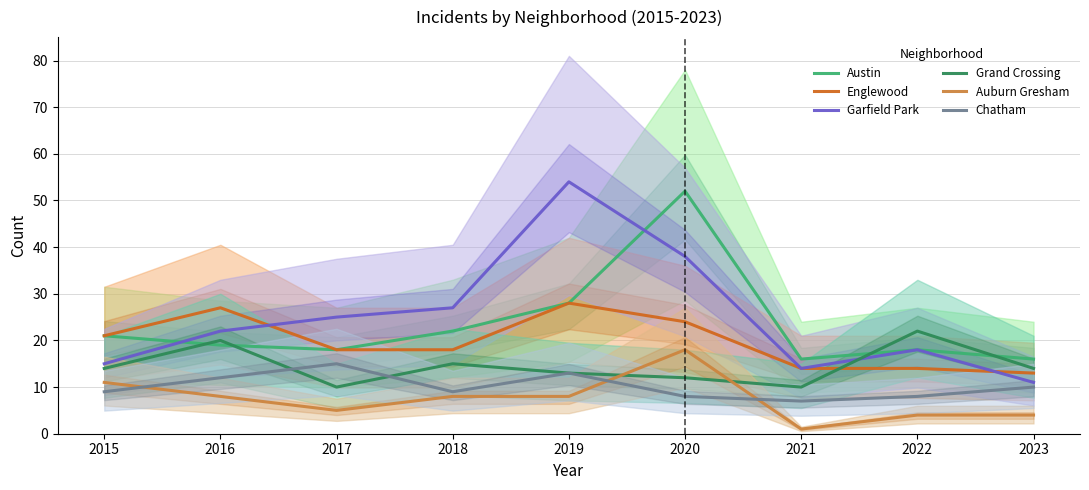

Which series has the largest range (max minus min)?

Garfield Park